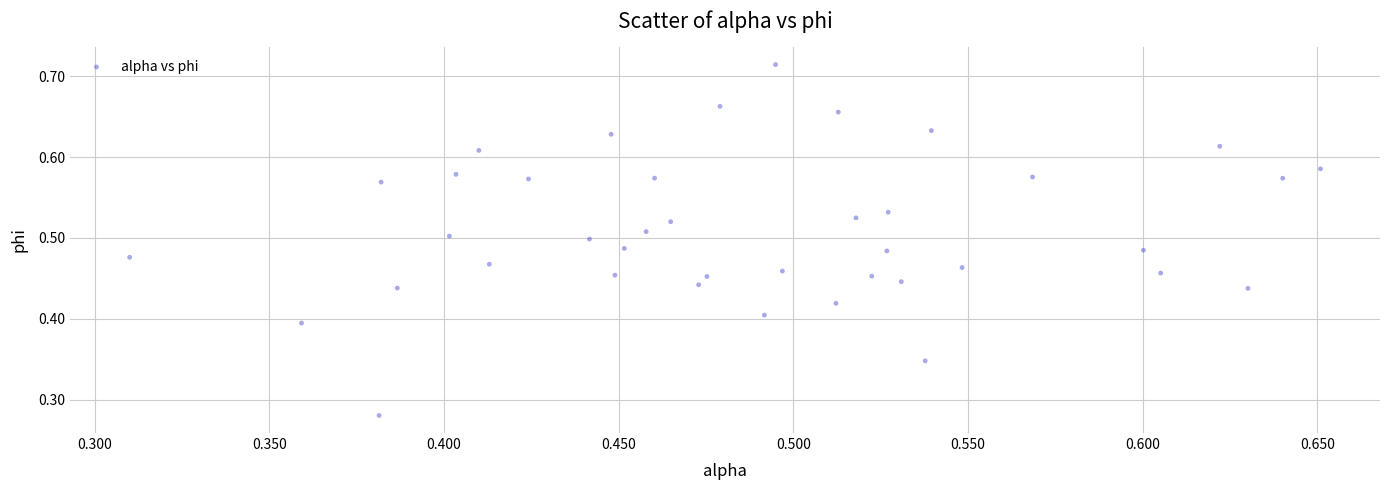

How many points are shown in the scatter plot?

40